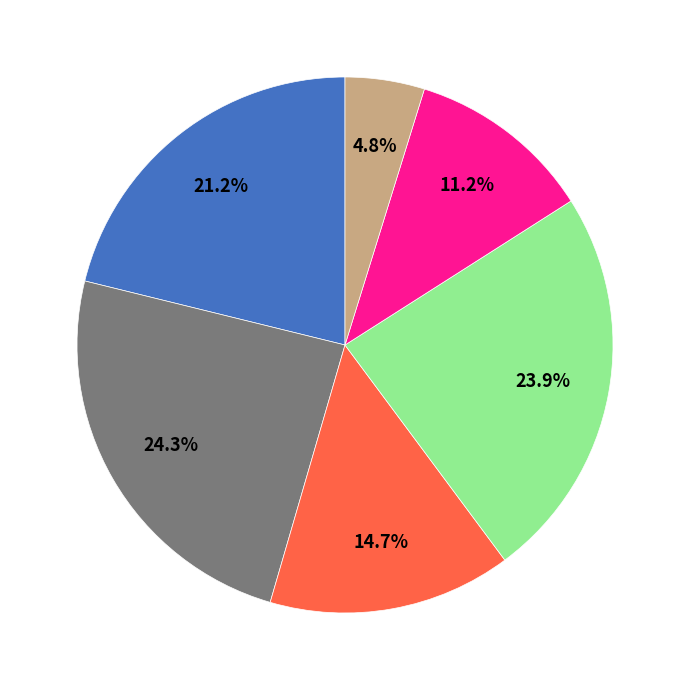

Is there any slice that represents more than half of the pie?

No